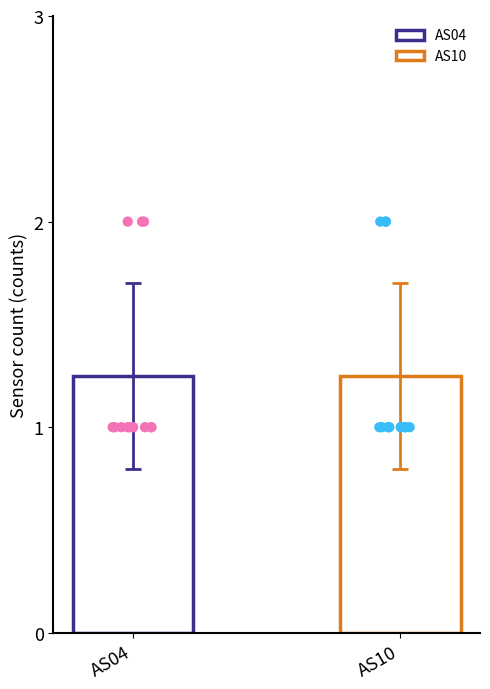

What is the total value across all series at 2?

2